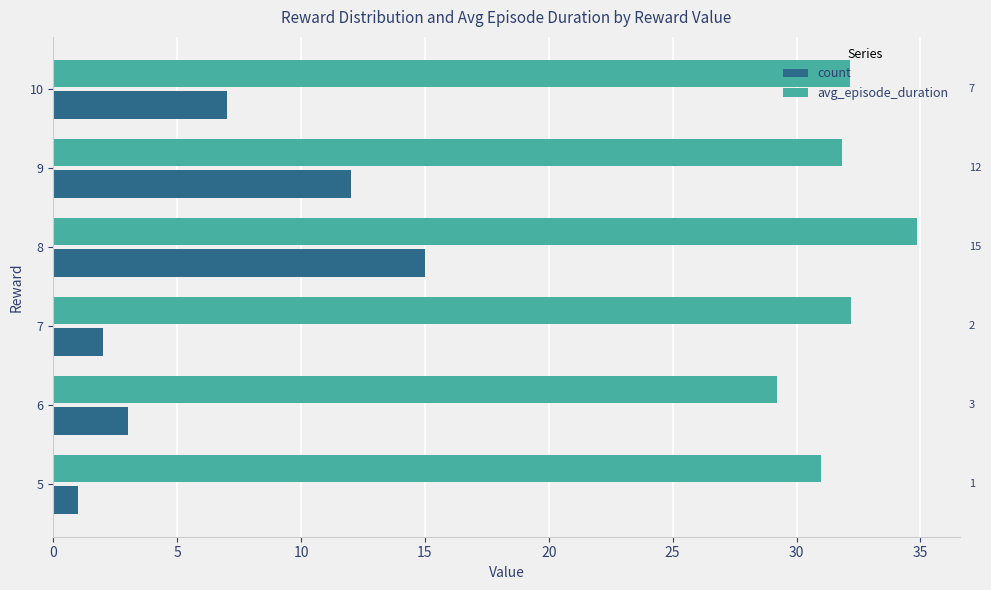

The count series shows 2.0 at 7. True or false?

True